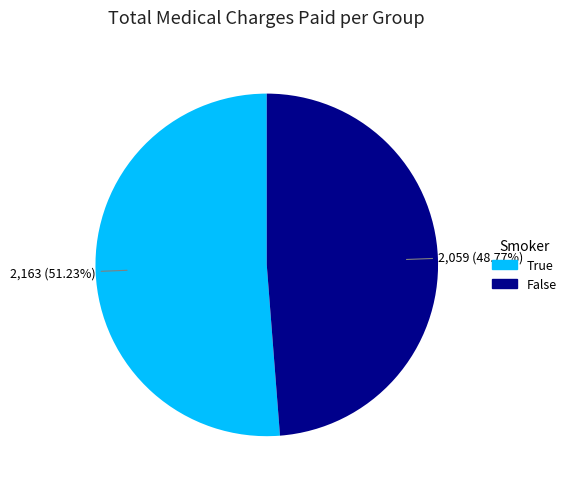

Which has a higher value, True or False?

True